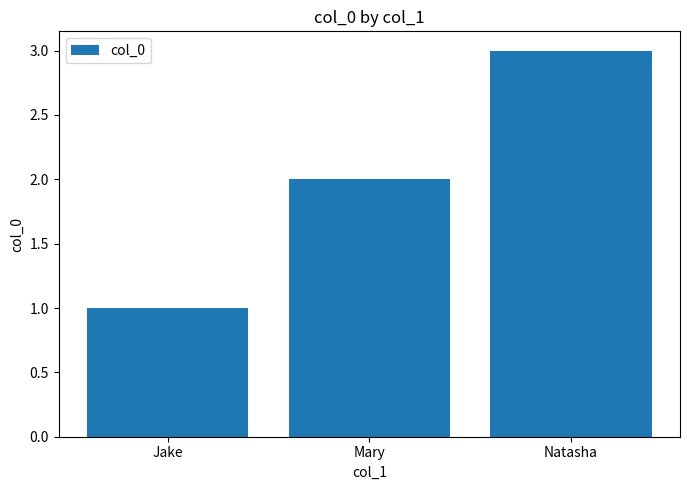

The chart shows a value of 3 at Natasha. True or false?

True